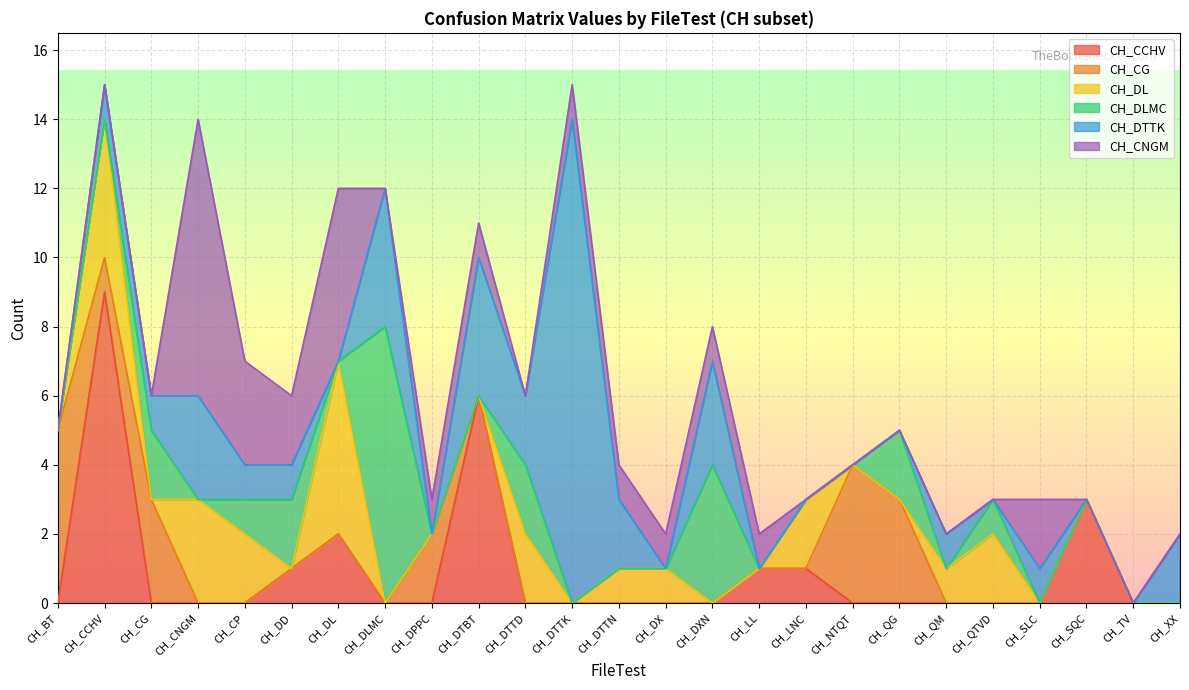

What is the difference between the second highest and minimum values in the CH_CG series?

4